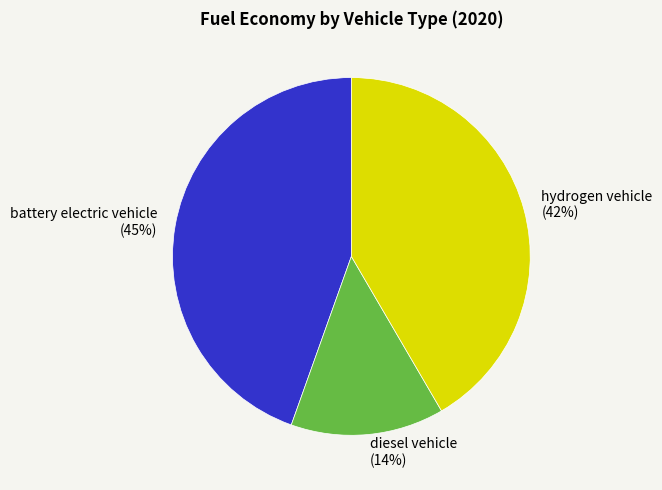

What percentage is the diesel vehicle slice, to the nearest percent?

14%